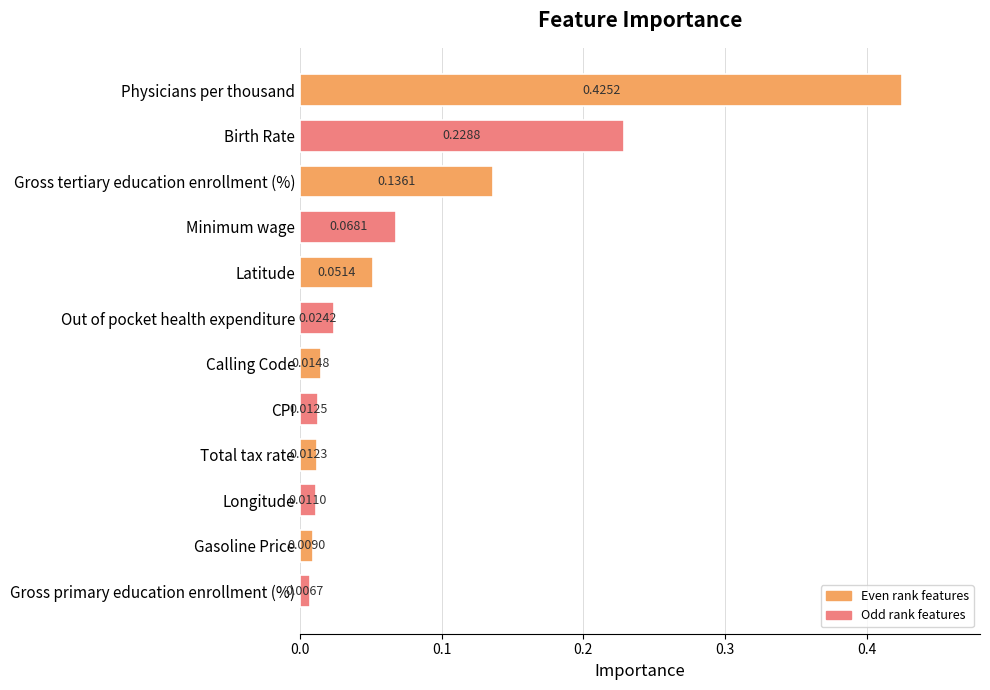

How many series are shown in this chart?

1